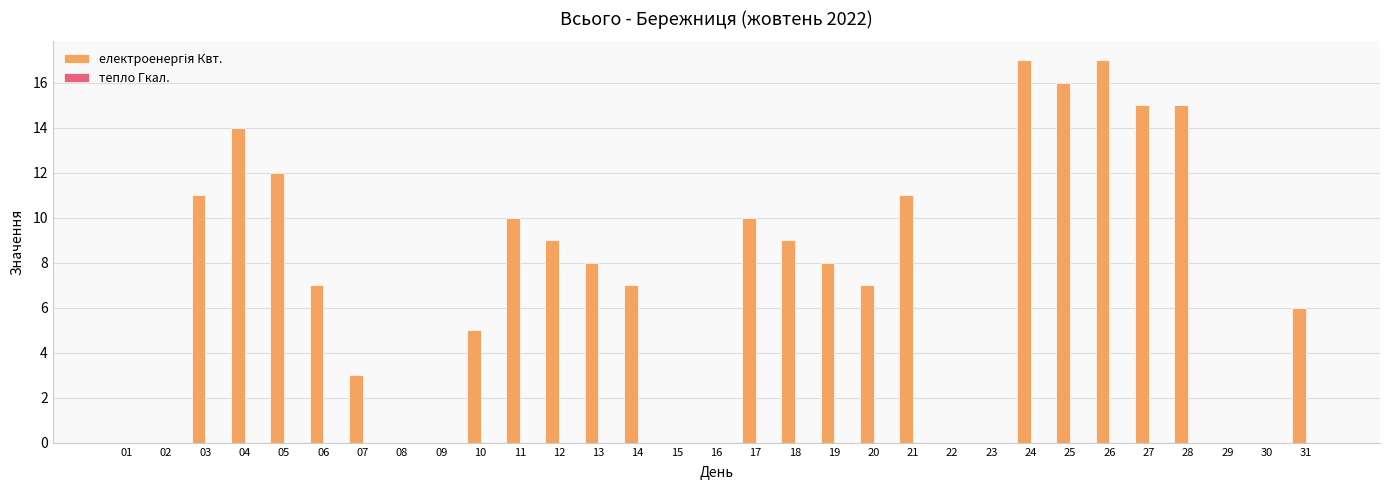

What is the sum of the values at 25 and 01?

16